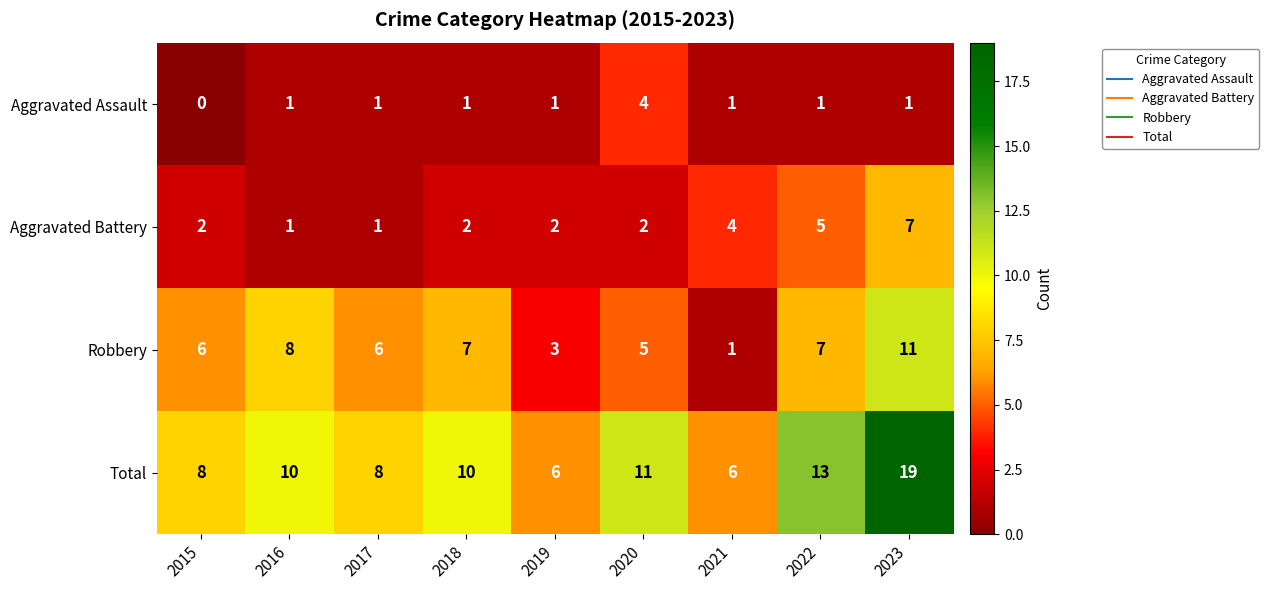

Which series changed the most between 2020 and 2021?

Total